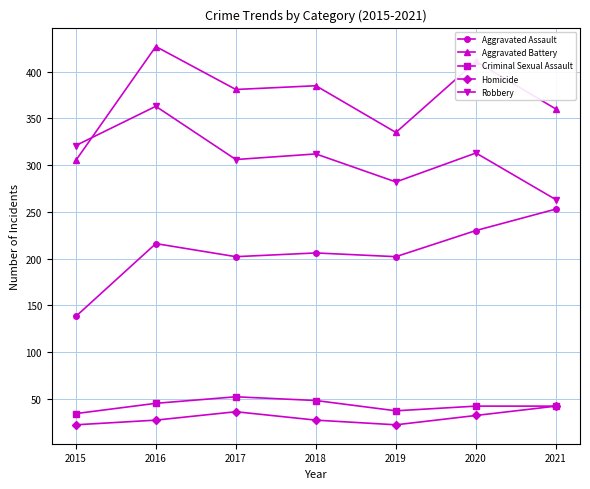

Where is the first local maximum for Criminal Sexual Assault?

2017